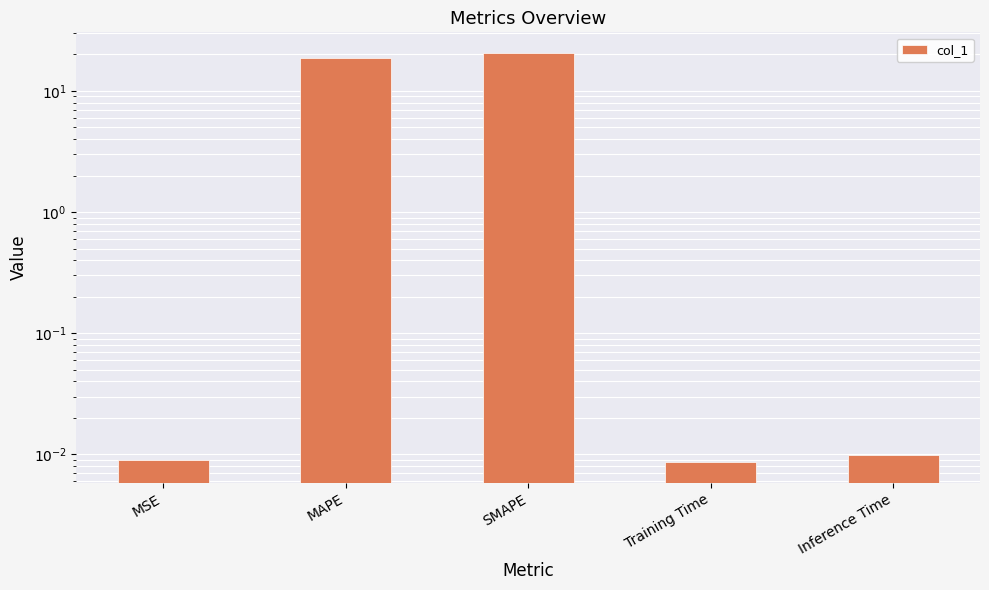

Which category has the highest value across all series?

SMAPE